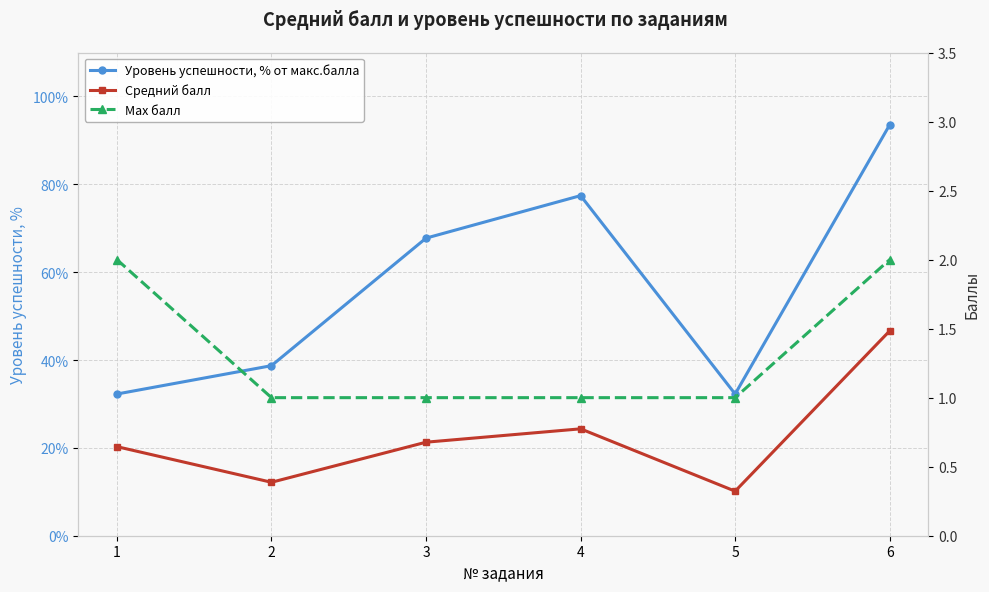

True or false: Уровень успешности, % от макс.балла and Средний балл intersect in this chart.

False